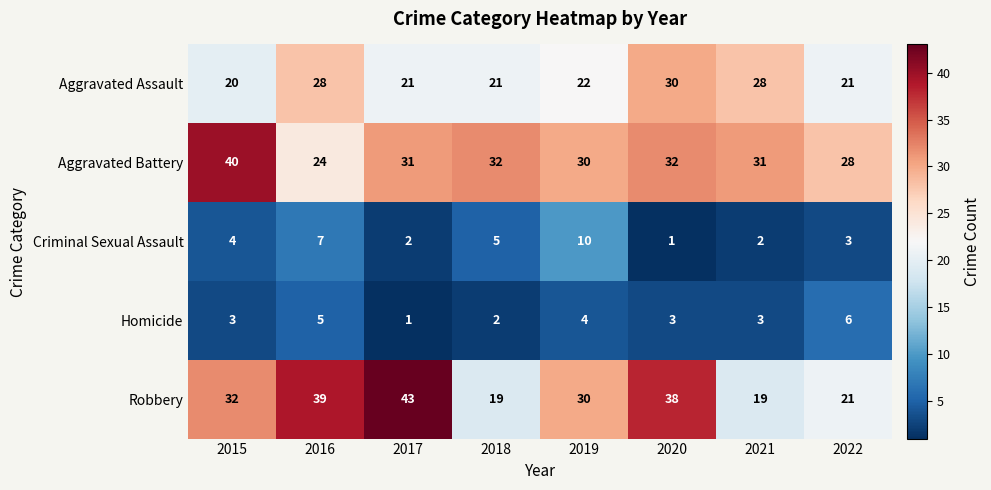

What is the sum of the Homicide values at 2015 and 2020?

6